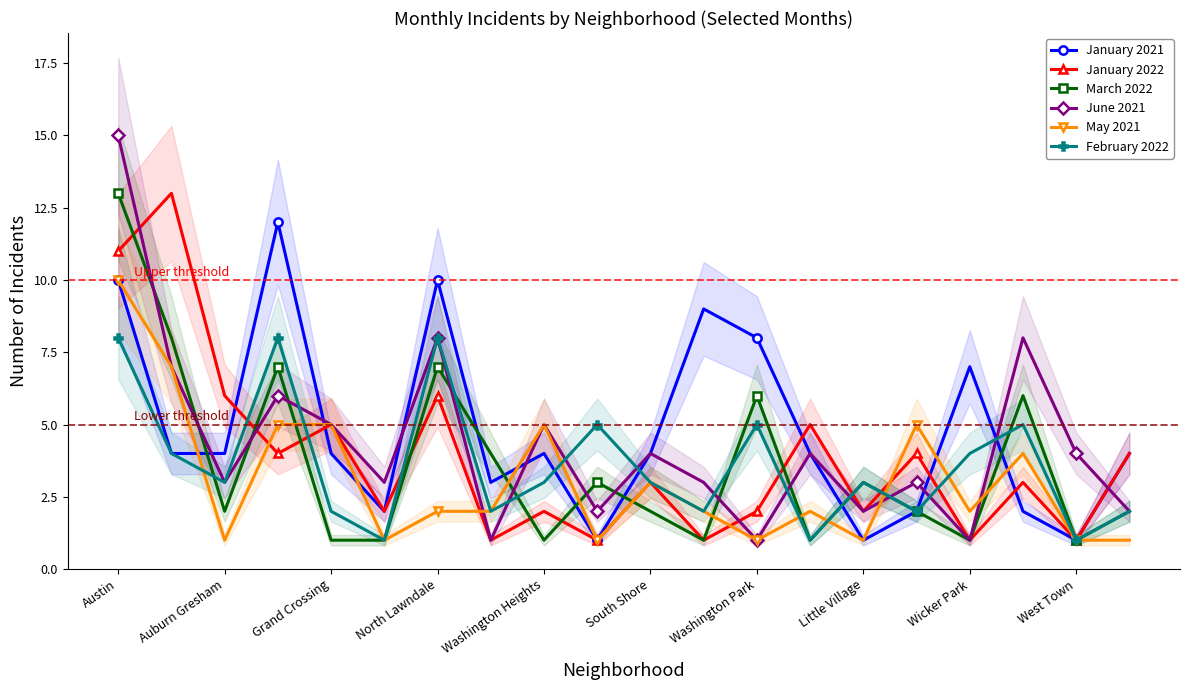

At which category is the sum across all series the highest?

Austin